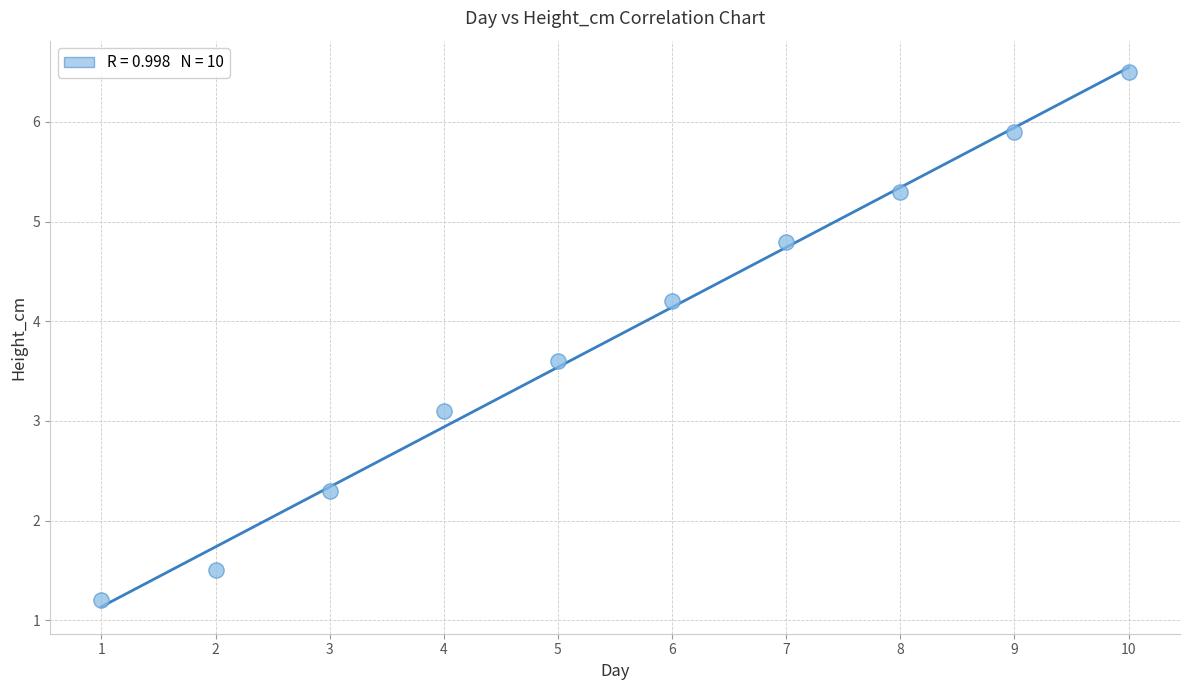

What is the average Y value?

3.8